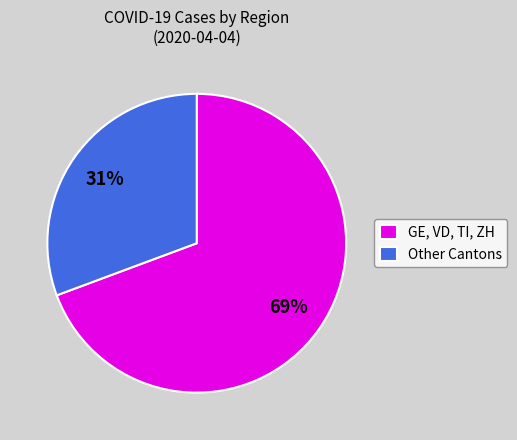

To the nearest percent, what is the average slice percentage?

50%